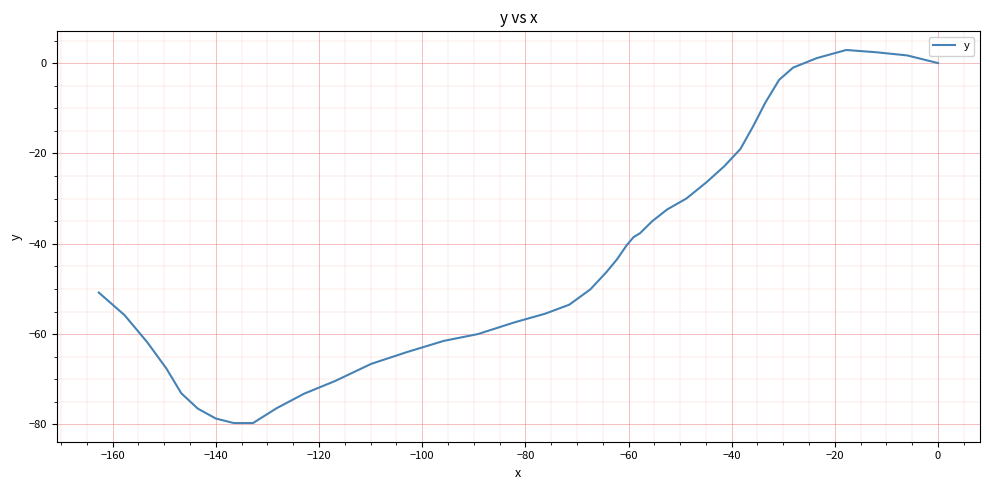

What is the sum of all values?

-1703.5